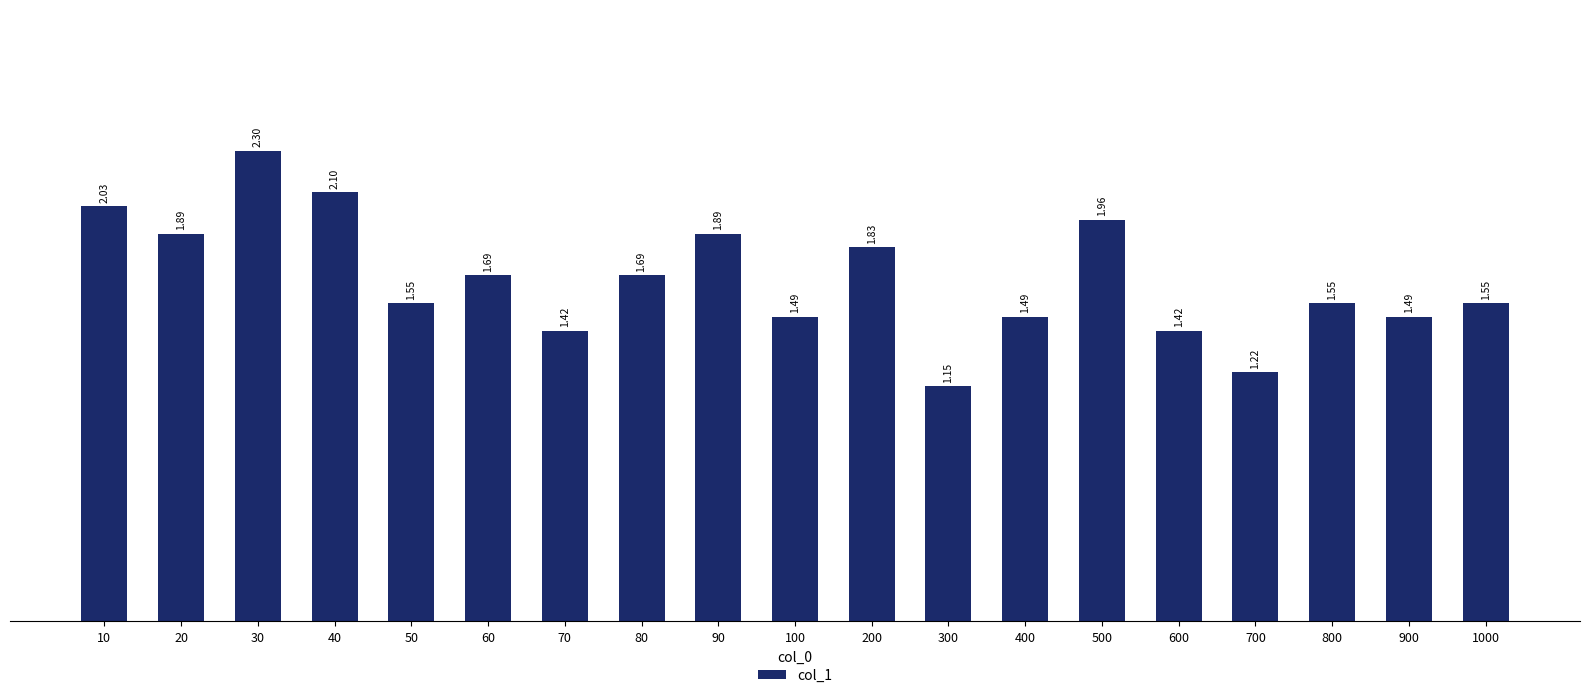

Are the bars grouped side by side (vs. stacked)?

No